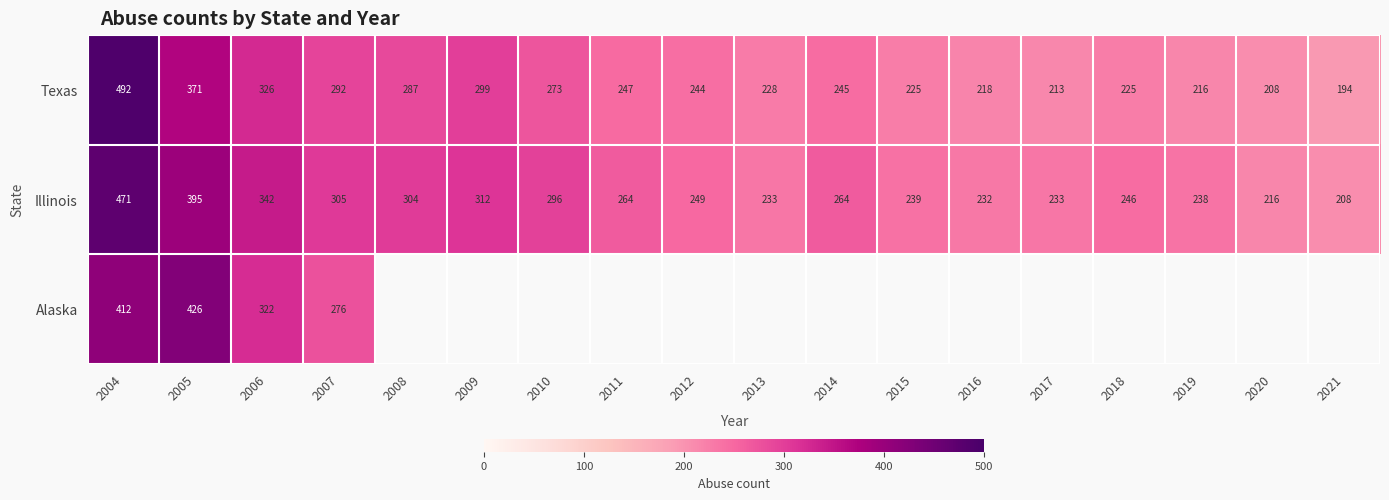

What is the total value across all series at 2006?

990